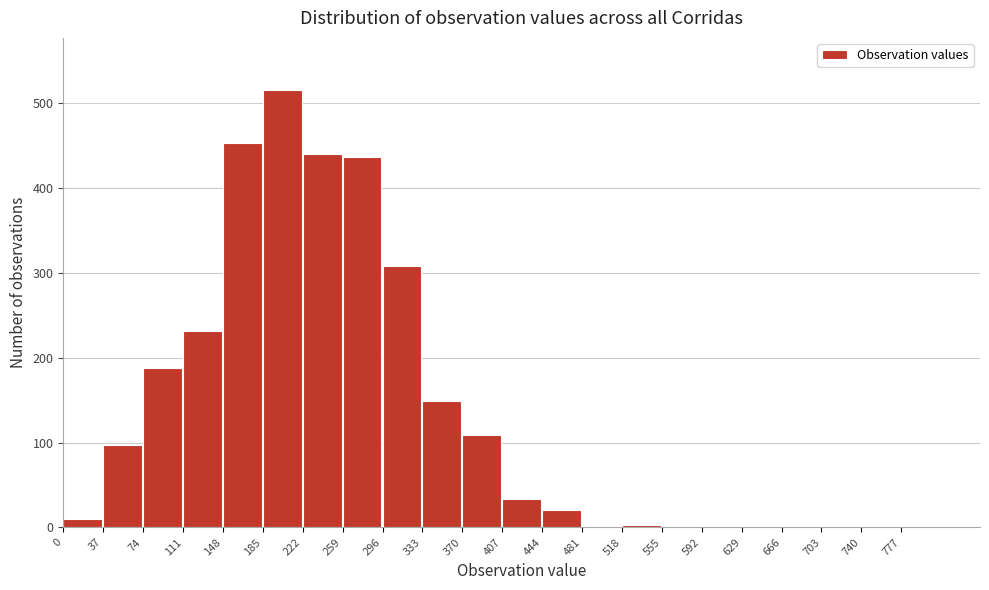

Reading left to right, list every bar in this chart as the range it spans on the x-axis followed by its height. Neither the bar edges nor the heights are printed on the chart, so give them approximately, as read against the axes.

0 to 37: 10
37 to 74: 100
74 to 111: 190
111 to 148: 230
148 to 185: 450
185 to 222: 520
222 to 259: 440
259 to 296: 440
296 to 333: 310
333 to 370: 150
370 to 407: 110
407 to 444: 30
444 to 481: 20
481 to 518: under 10
518 to 555: under 10
555 to 592: under 10
592 to 629: 0
629 to 666: 0
666 to 703: 0
703 to 740: 0
740 to 777: 0
777 to 814: under 10